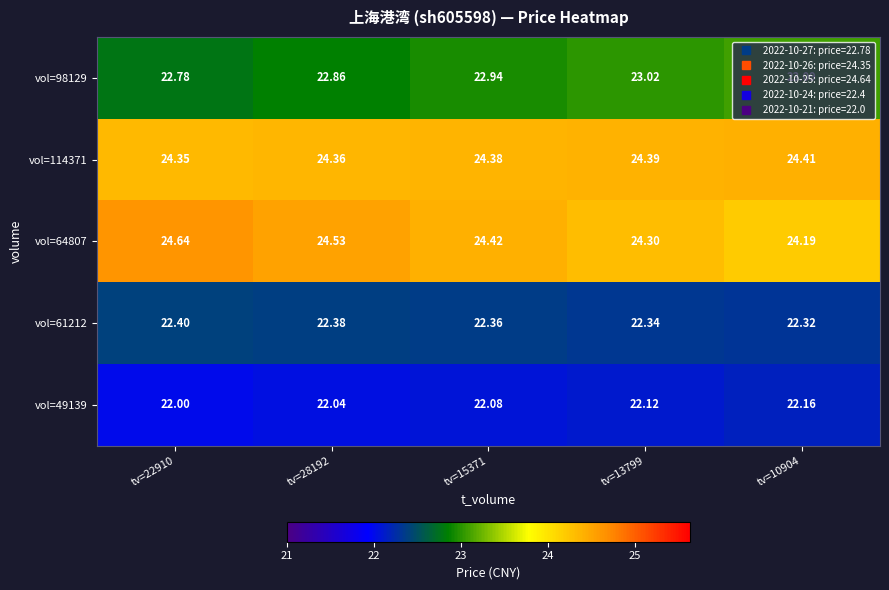

Is the value of vol=61212 at tv=10904 greater than the value of vol=114371 at tv=10904?

No